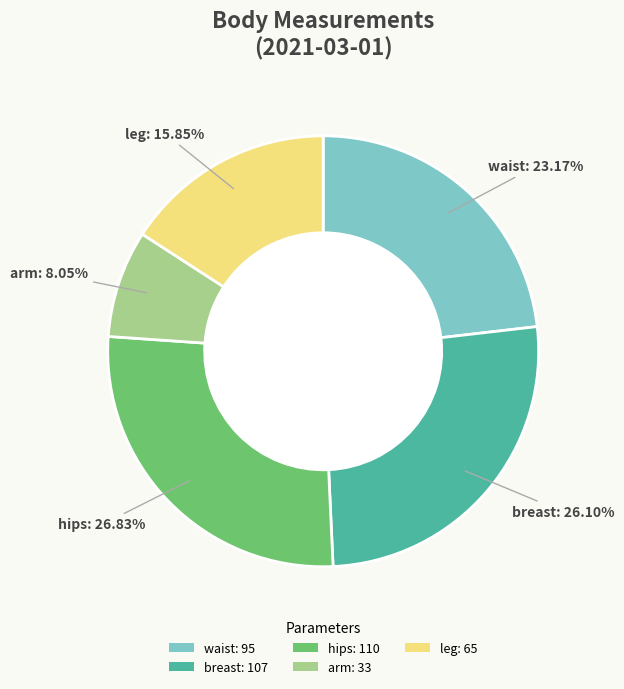

How much of the chart is everything except breast?

73.9%